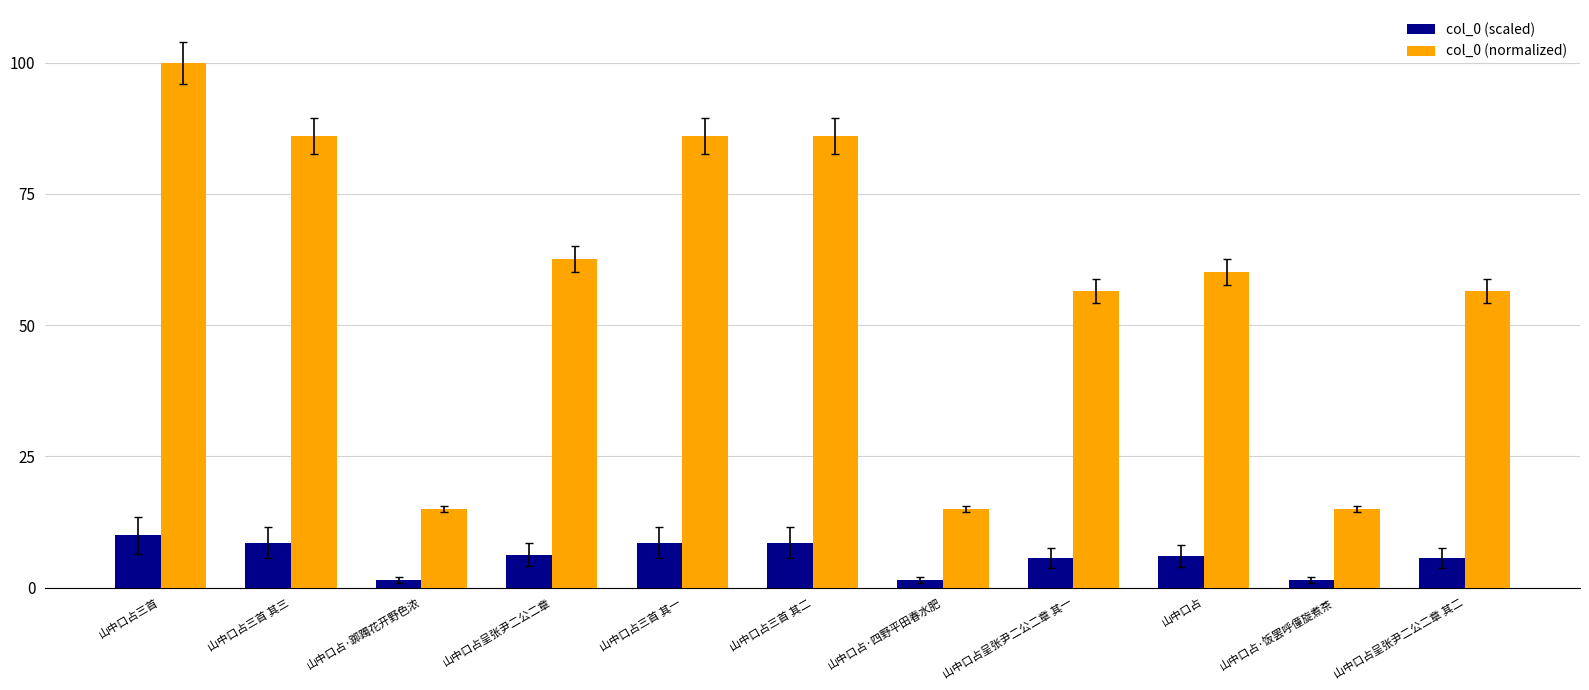

Are the bars horizontal?

No